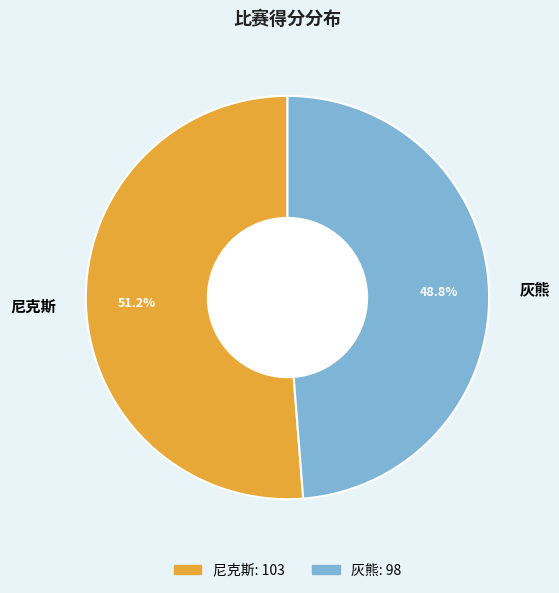

To the nearest percent, what is the difference between the 尼克斯 and 灰熊 slice percentages?

2%